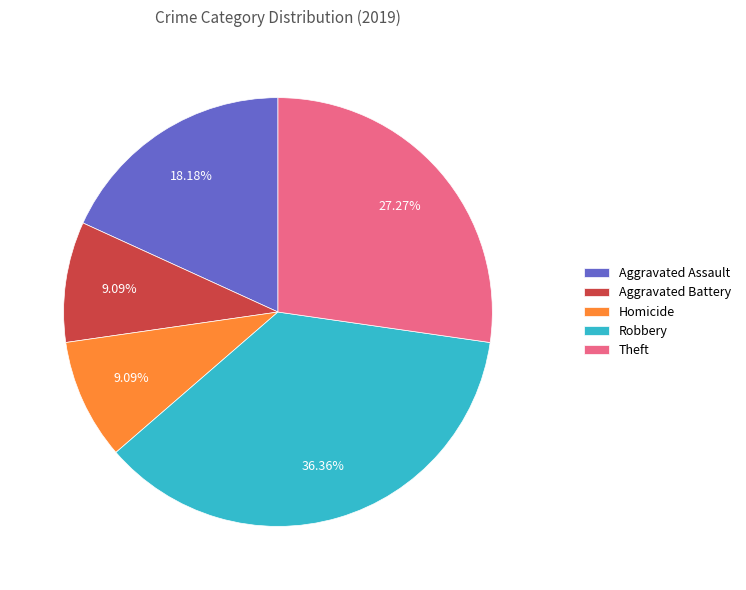

To the nearest percent, what is the difference between the largest and smallest slice percentages?

27%